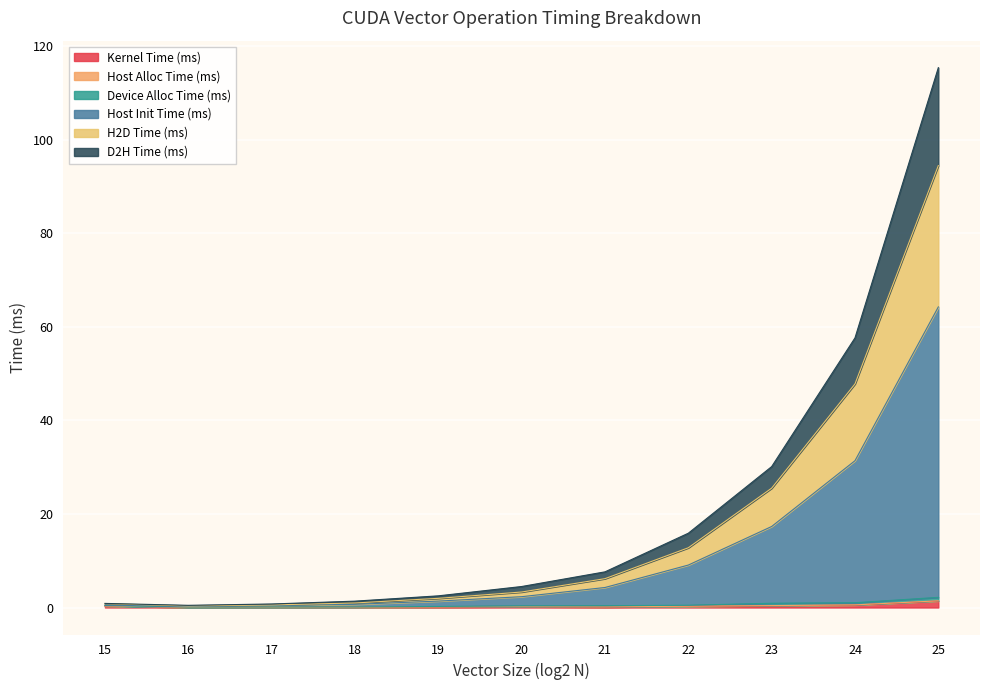

How many interior local valleys does the Kernel Time (ms) series have?

2